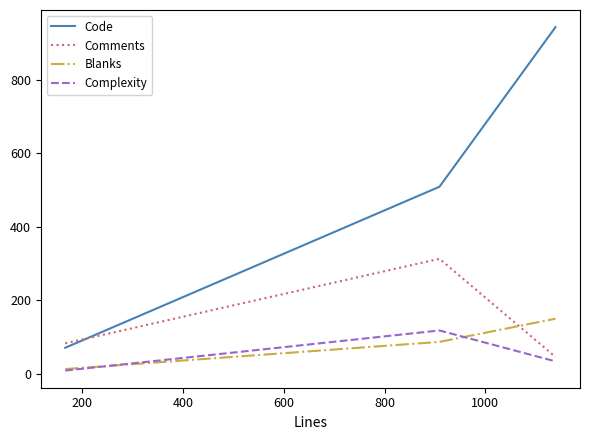

Which series has the largest range (max minus min)?

Code